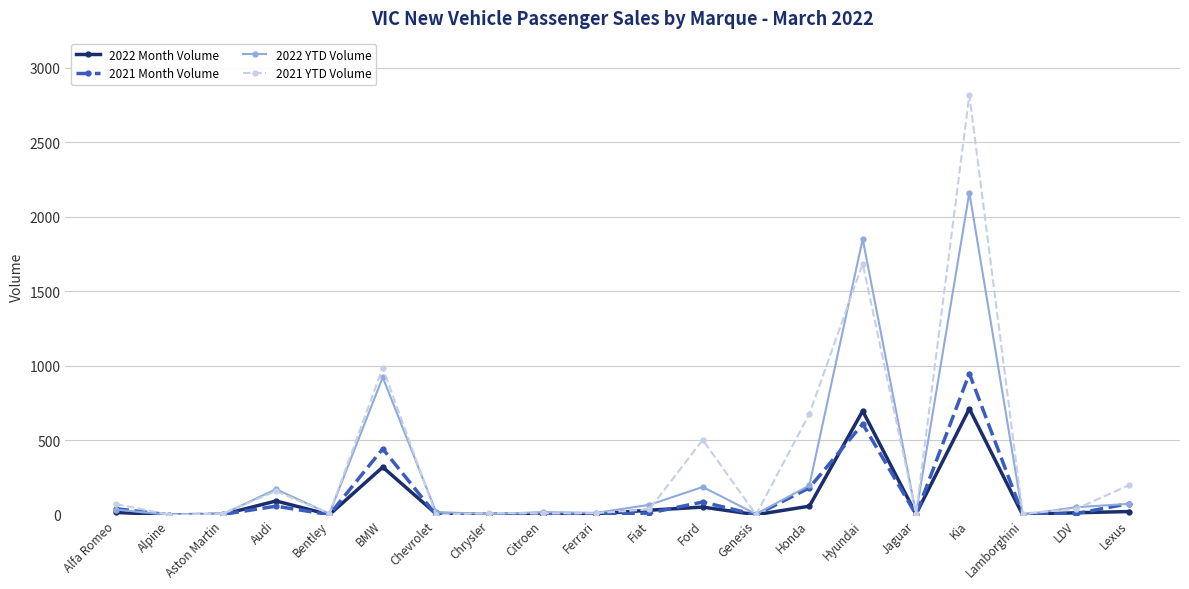

Rank the series by their maximum value, from highest to lowest.

2021 YTD Volume, 2022 YTD Volume, 2021 Month Volume, 2022 Month Volume